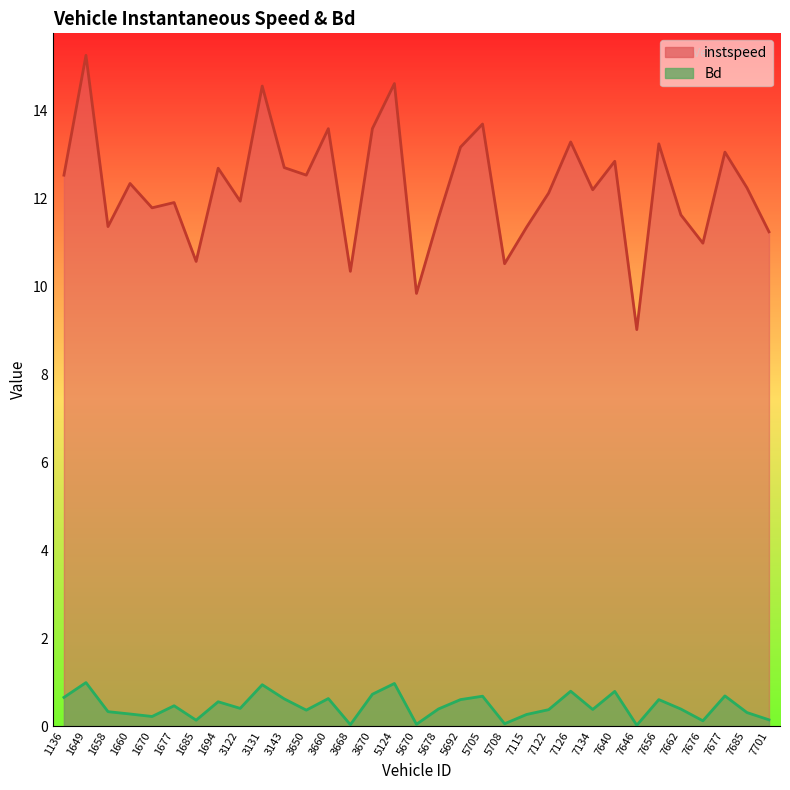

The value of Bd at 3668 is 0.1. True or false?

False